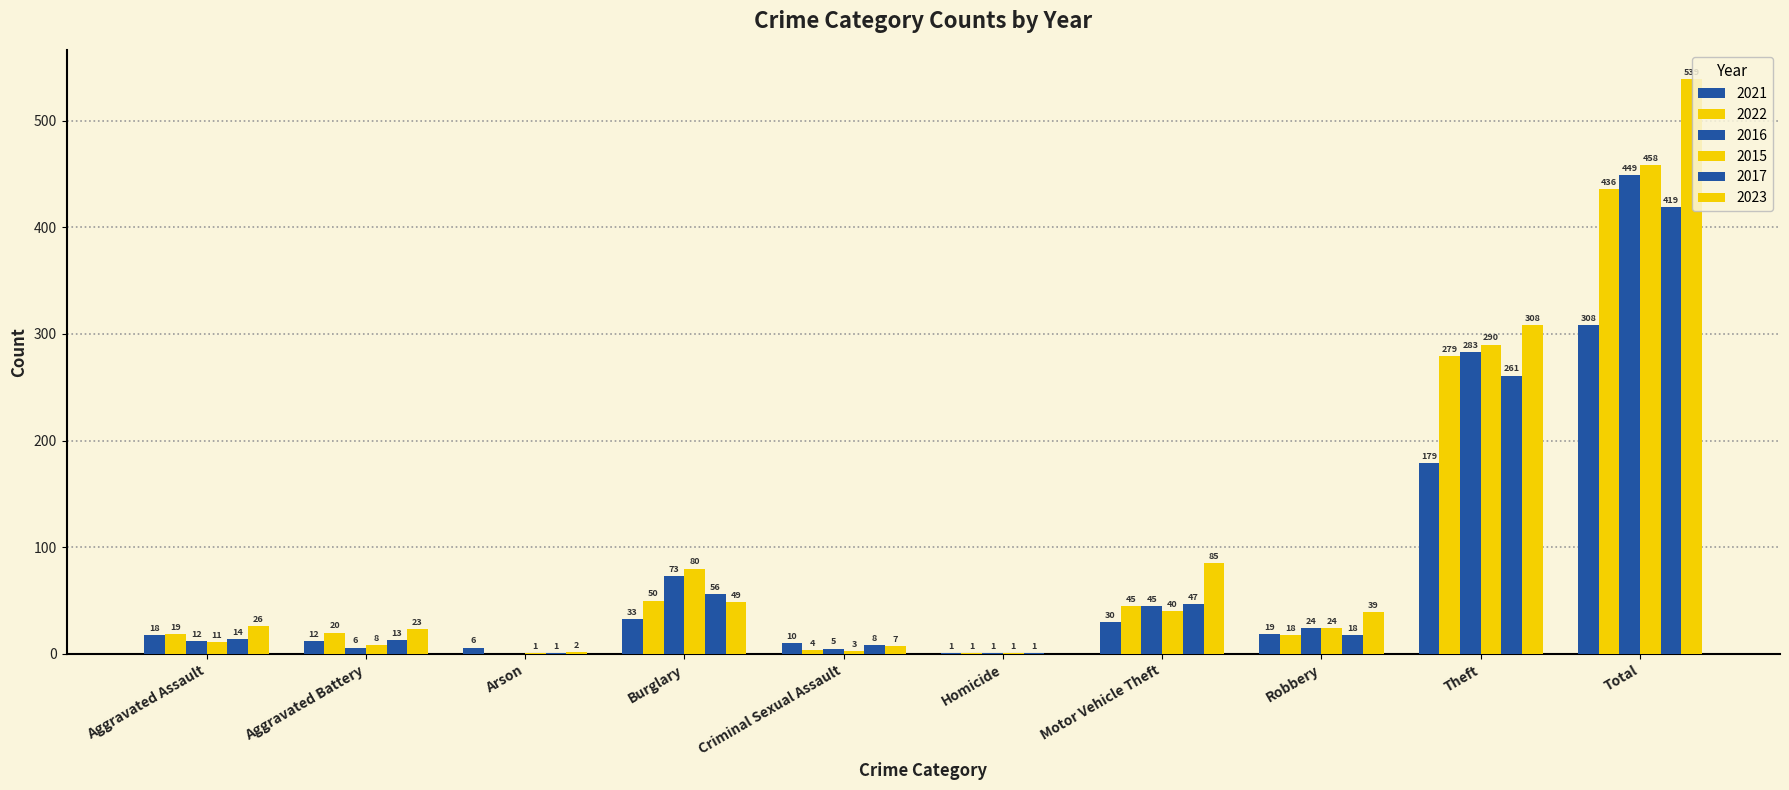

Reading right to left, extract all data points from this chart.

2021: 308	179	19	30	1	10	33	6	12	18
2022: 436	279	18	45	1	4	50	0	20	19
2016: 449	283	24	45	1	5	73	0	6	12
2015: 458	290	24	40	1	3	80	1	8	11
2017: 419	261	18	47	1	8	56	1	13	14
2023: 539	308	39	85	0	7	49	2	23	26